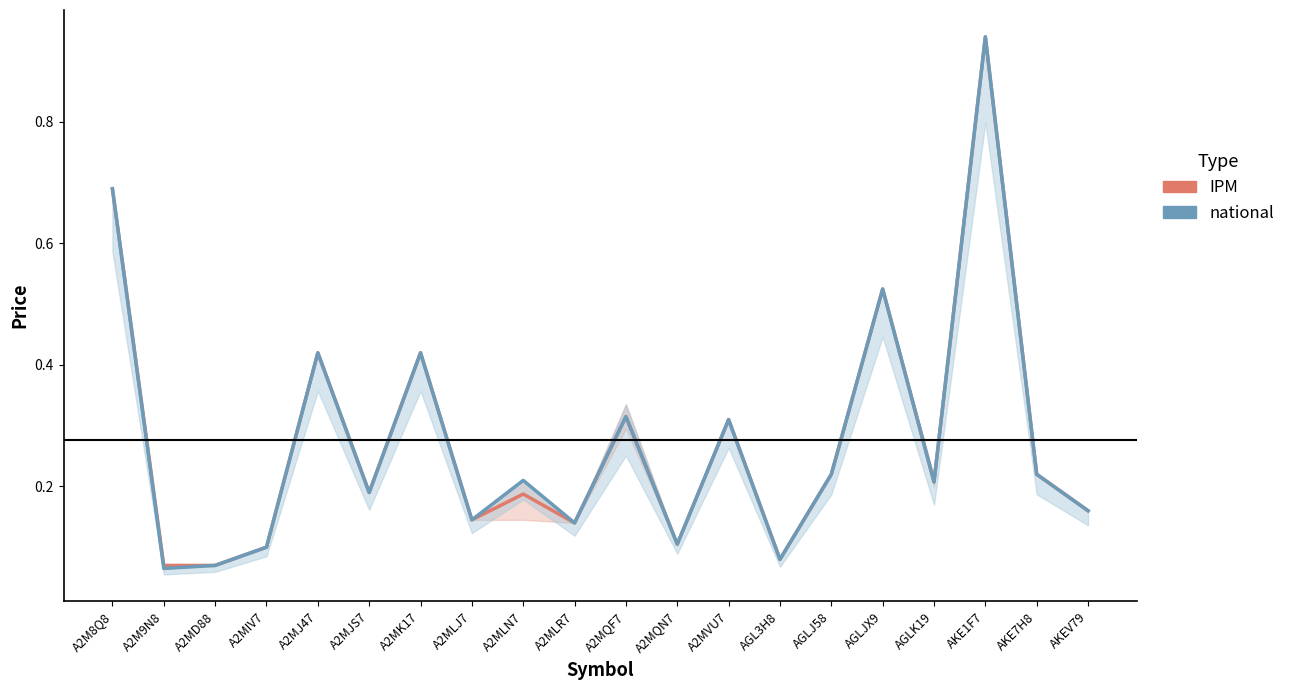

True or false: IPM and national intersect in this chart.

False